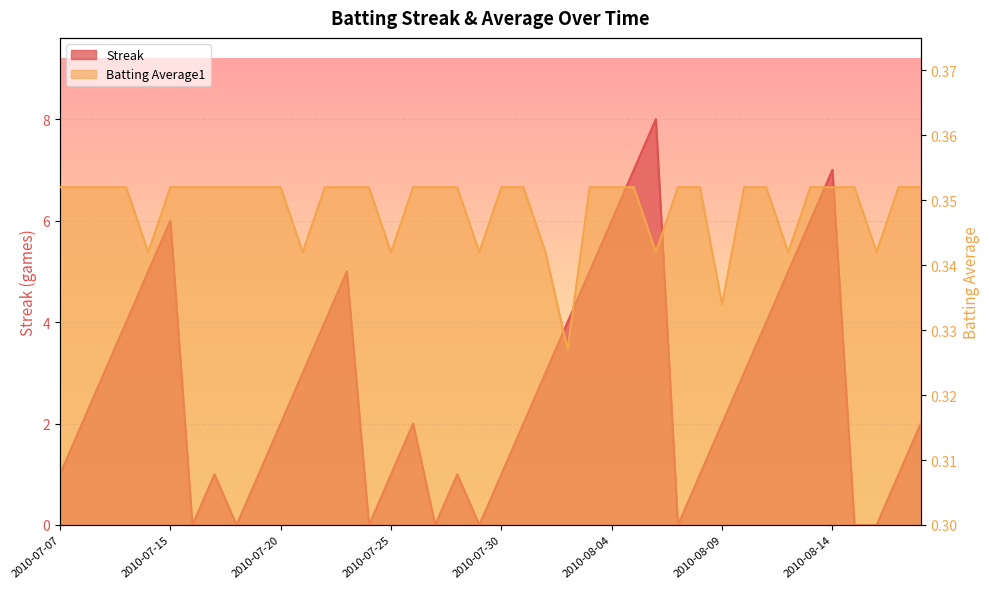

Reading right to left, what are all the values shown in this chart?

Streak: 2010-08-18=2.0	2010-08-17=1.0	2010-08-16=0.0	2010-08-15=0.0	2010-08-14=7.0	2010-08-13=6.0	2010-08-12=5.0	2010-08-11=4.0	2010-08-10=3.0	2010-08-09=2.0	2010-08-08=1.0	2010-08-07=0.0	2010-08-06=8.0	2010-08-05=7.0	2010-08-04=6.0	2010-08-03=5.0	2010-08-02=4.0	2010-08-01=3.0	2010-07-31=2.0	2010-07-30=1.0	2010-07-29=0.0	2010-07-28=1.0	2010-07-27=0.0	2010-07-26=2.0	2010-07-25=1.0	2010-07-24=0.0	2010-07-23=5.0	2010-07-22=4.0	2010-07-21=3.0	2010-07-20=2.0	2010-07-19=1.0	2010-07-18=0.0	2010-07-17=1.0	2010-07-16=0.0	2010-07-15=6.0	2010-07-11=5.0	2010-07-10=4.0	2010-07-09=3.0	2010-07-08=2.0	2010-07-07=1.0
Batting Average1: 2010-08-18=0.4	2010-08-17=0.4	2010-08-16=0.3	2010-08-15=0.4	2010-08-14=0.4	2010-08-13=0.4	2010-08-12=0.3	2010-08-11=0.4	2010-08-10=0.4	2010-08-09=0.3	2010-08-08=0.4	2010-08-07=0.4	2010-08-06=0.3	2010-08-05=0.4	2010-08-04=0.4	2010-08-03=0.4	2010-08-02=0.3	2010-08-01=0.3	2010-07-31=0.4	2010-07-30=0.4	2010-07-29=0.3	2010-07-28=0.4	2010-07-27=0.4	2010-07-26=0.4	2010-07-25=0.3	2010-07-24=0.4	2010-07-23=0.4	2010-07-22=0.4	2010-07-21=0.3	2010-07-20=0.4	2010-07-19=0.4	2010-07-18=0.4	2010-07-17=0.4	2010-07-16=0.4	2010-07-15=0.4	2010-07-11=0.3	2010-07-10=0.4	2010-07-09=0.4	2010-07-08=0.4	2010-07-07=0.4